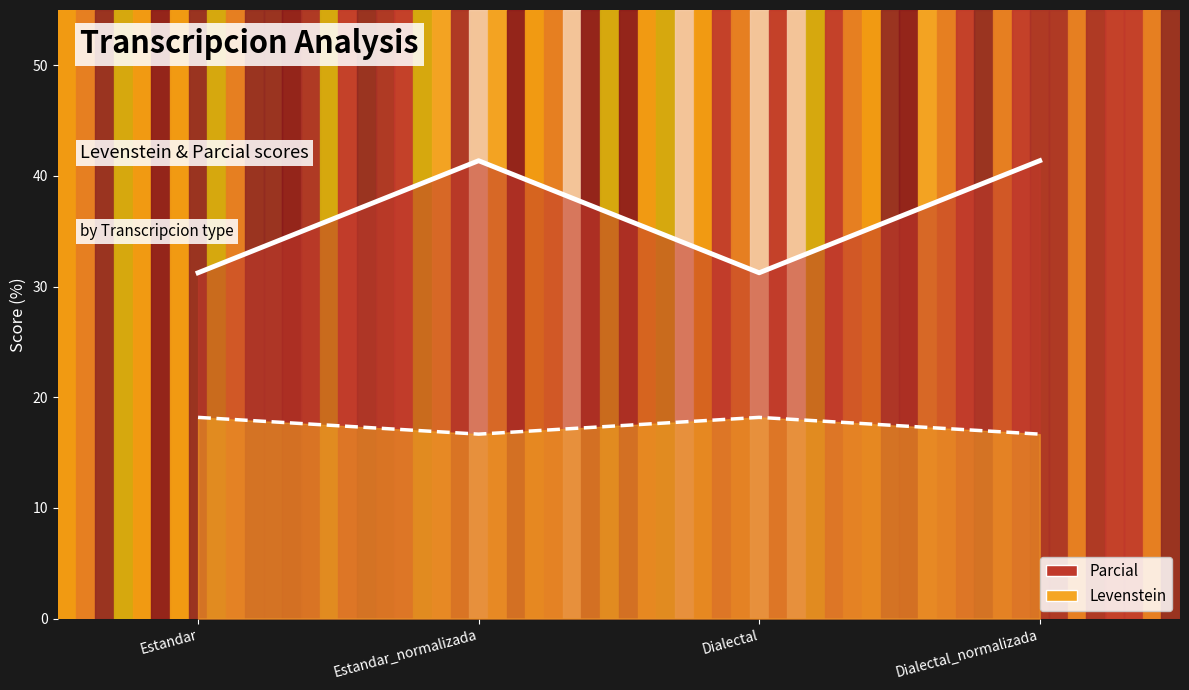

Which series has the largest range (max minus min)?

Levenstein